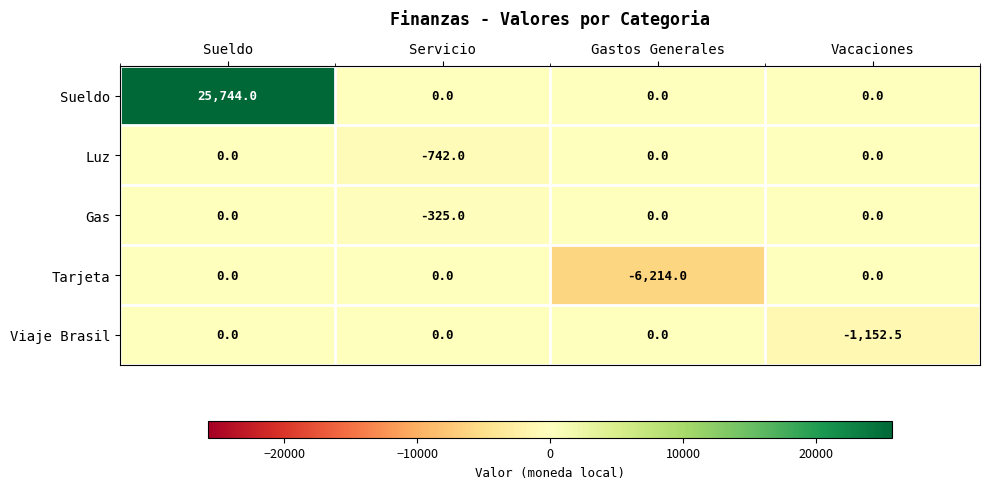

Reading left to right, transcribe all the data shown in this chart.

Sueldo: Sueldo=25744.0	Servicio=0.0	Gastos Generales=0.0	Vacaciones=0.0
Luz: Sueldo=0.0	Servicio=-742.0	Gastos Generales=0.0	Vacaciones=0.0
Gas: Sueldo=0.0	Servicio=-325.0	Gastos Generales=0.0	Vacaciones=0.0
Tarjeta: Sueldo=0.0	Servicio=0.0	Gastos Generales=-6214.0	Vacaciones=0.0
Viaje Brasil: Sueldo=0.0	Servicio=0.0	Gastos Generales=0.0	Vacaciones=-1152.5